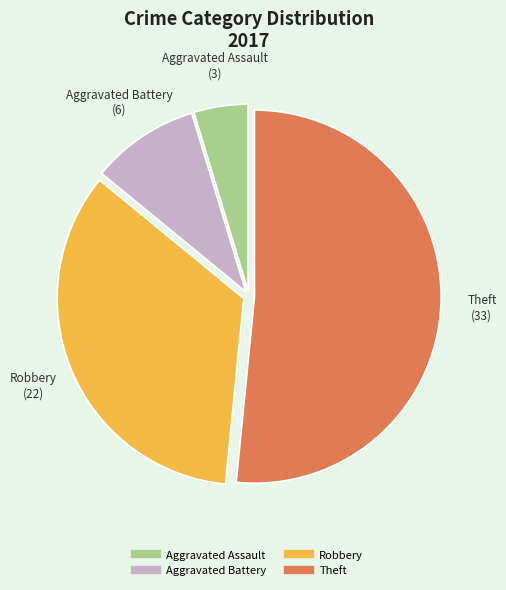

What is the majority slice?

Theft